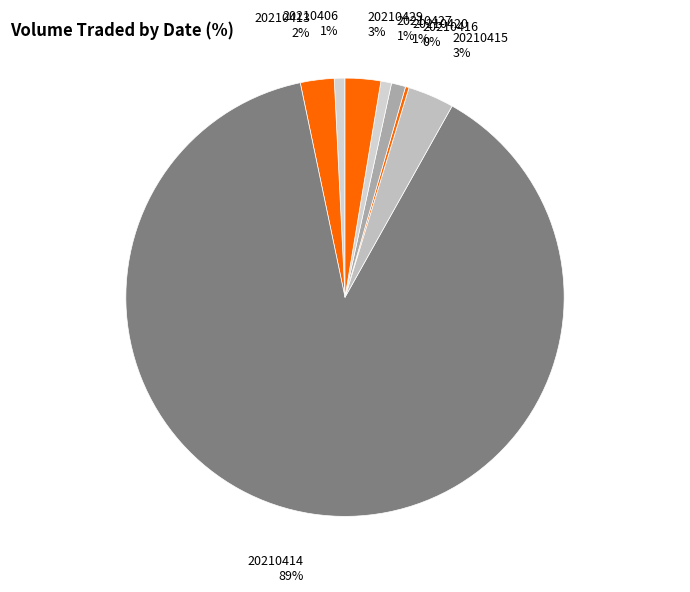

Which slice represents more than half of the pie?

20210414